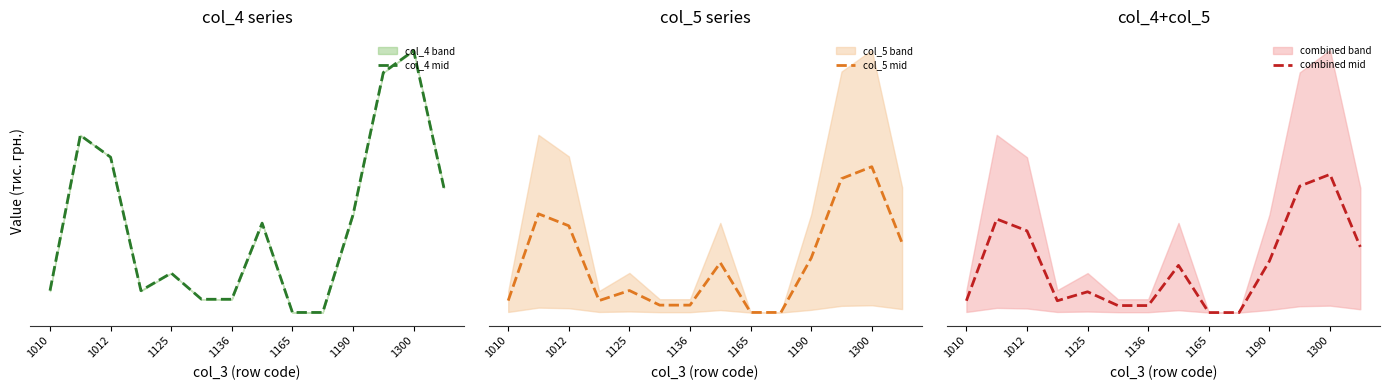

At which label is col_4 mid closest to 660?

13